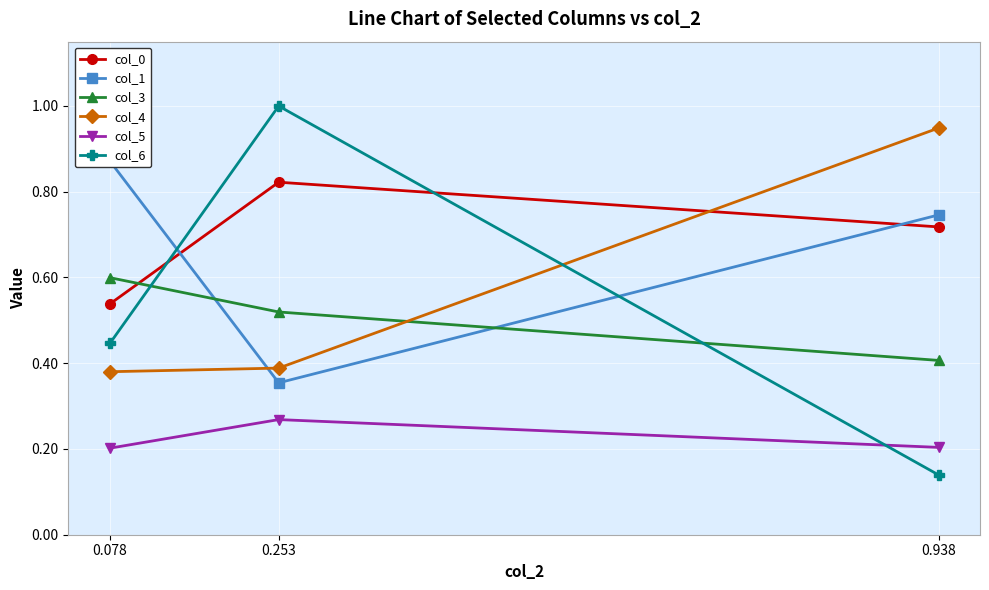

How many lines are shown in the chart?

6